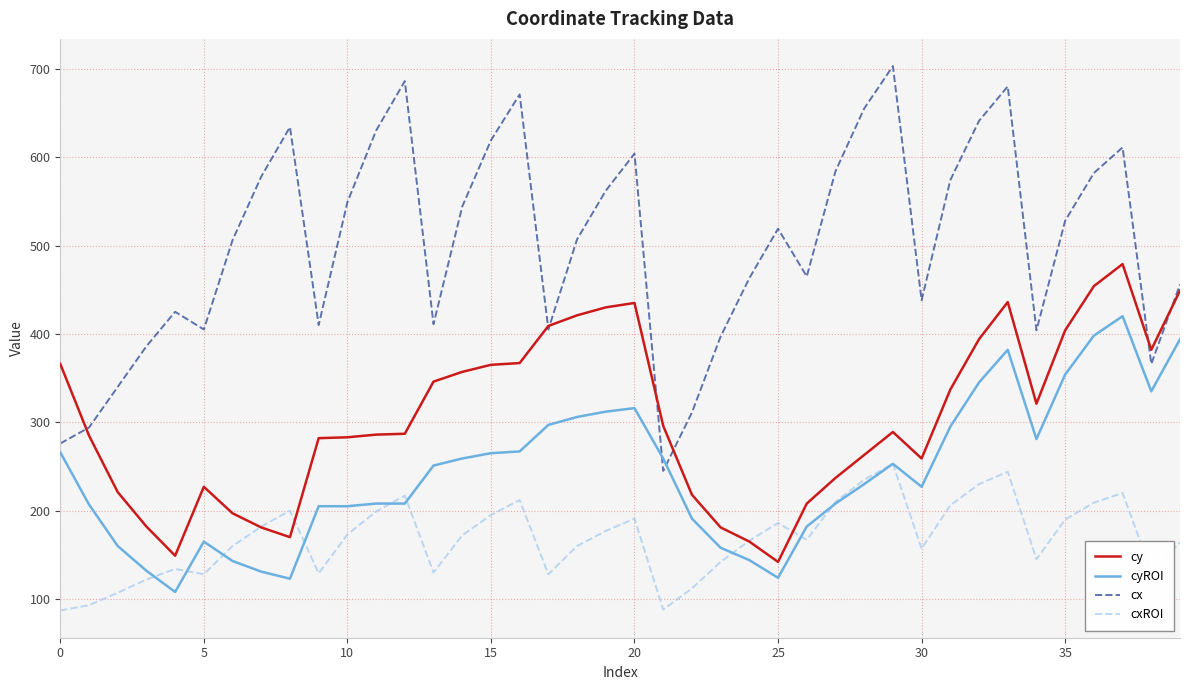

List the series in order of their peak value, lowest first.

cxROI, cyROI, cy, cx